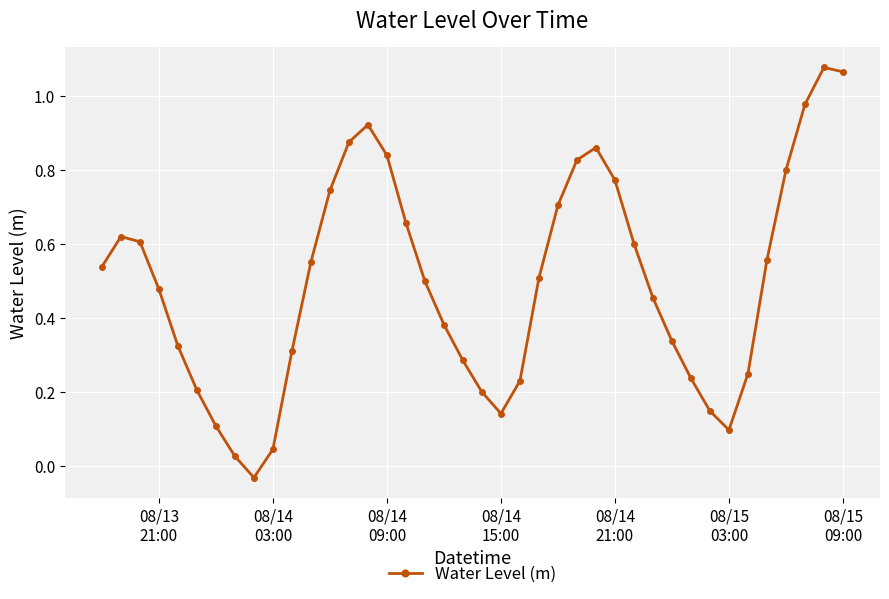

How many points are lower than both their immediate neighbors (excluding endpoints)?

3